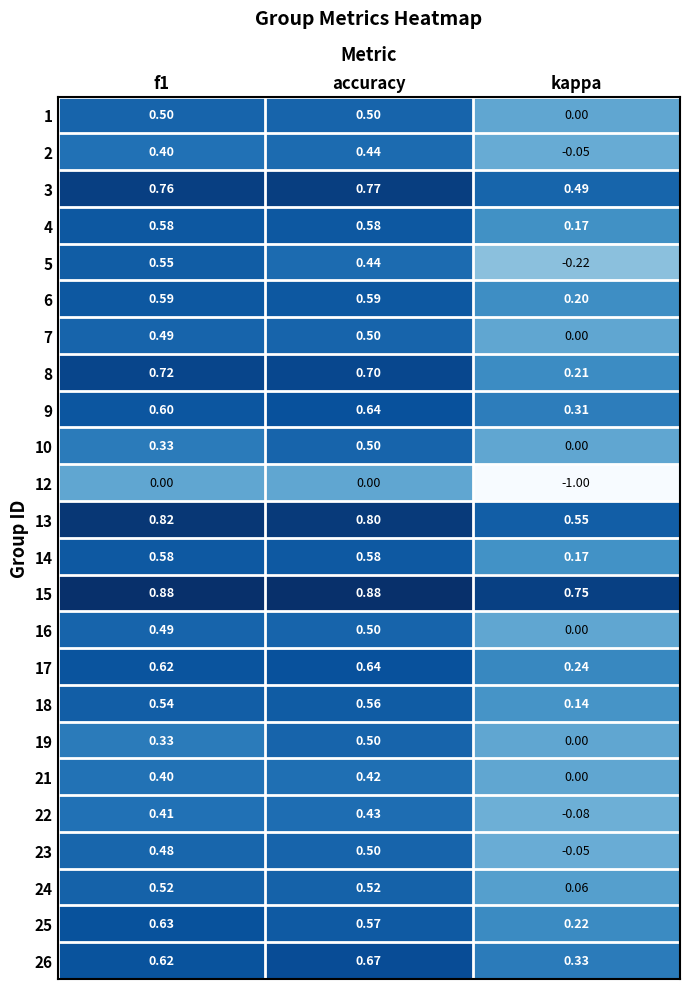

At which label is 4 closest to 0?

kappa